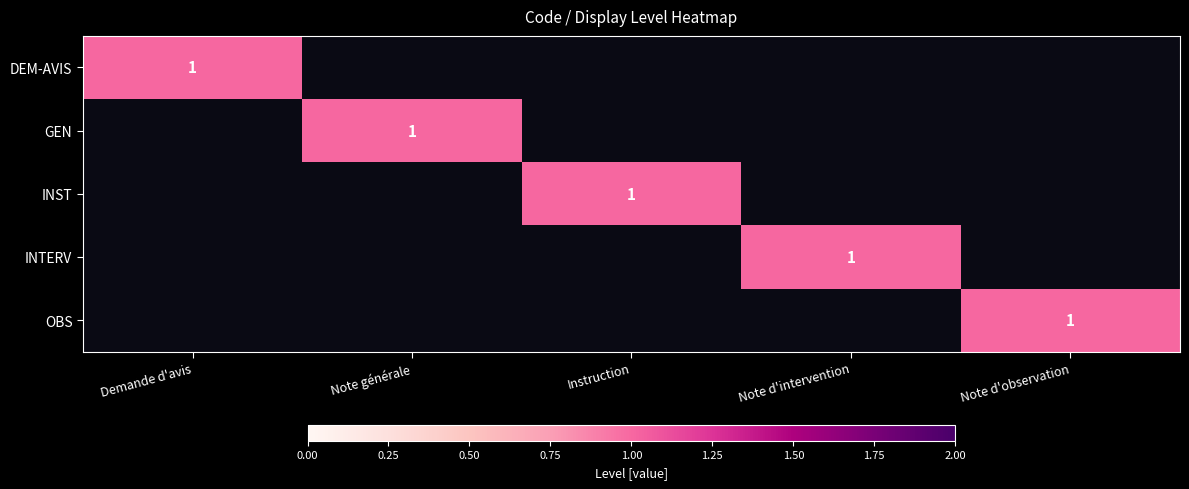

The INST series shows 0 at Note d'intervention. True or false?

True